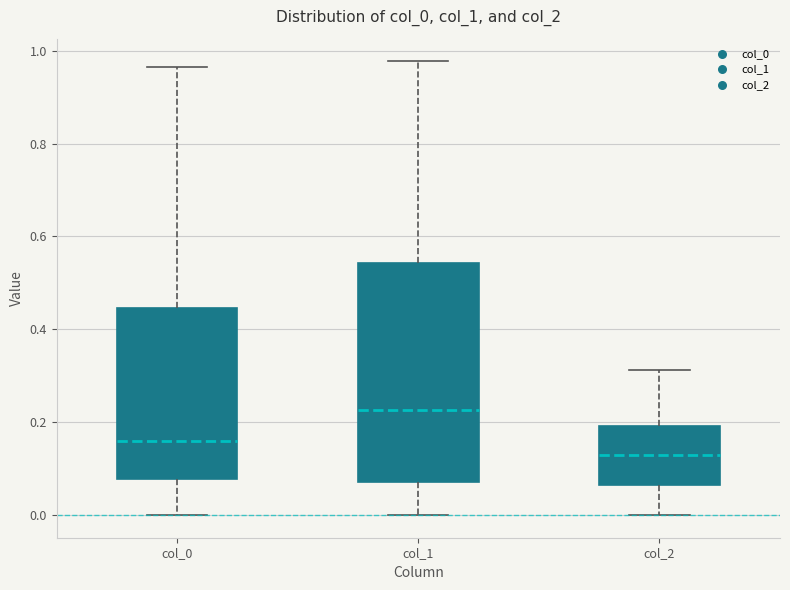

Reading left to right, transcribe this box plot: for each box, give where its median line is, the range the box spans, and where its two whiskers end, as read against the y-axis. The values are not printed on the chart, so give them approximately, as read against the axis.

col_0: median 0.16, box 0.08 to 0.44, whiskers 0.00 to 0.96
col_1: median 0.22, box 0.08 to 0.54, whiskers 0.00 to 0.98
col_2: median 0.14, box 0.06 to 0.20, whiskers 0.00 to 0.32